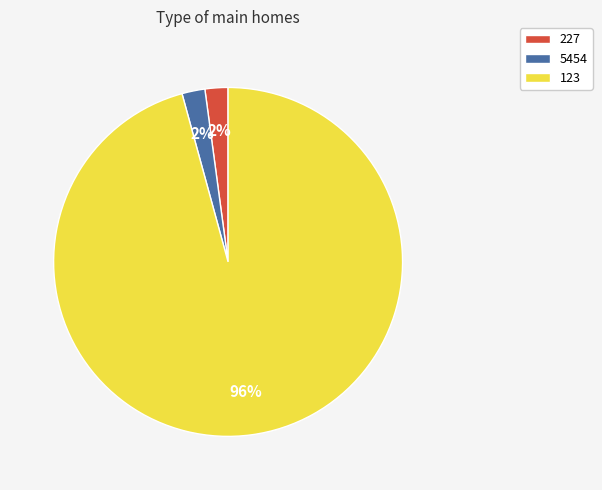

Is it true that 227 is 2% of the pie?

True